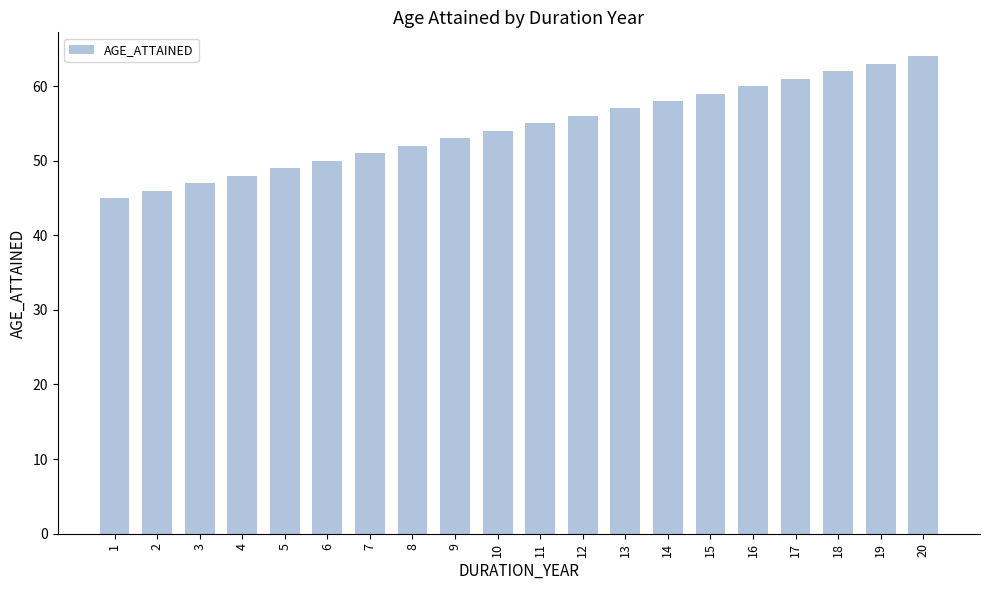

What is the ratio of the value at 2 to the value at 20?

0.7